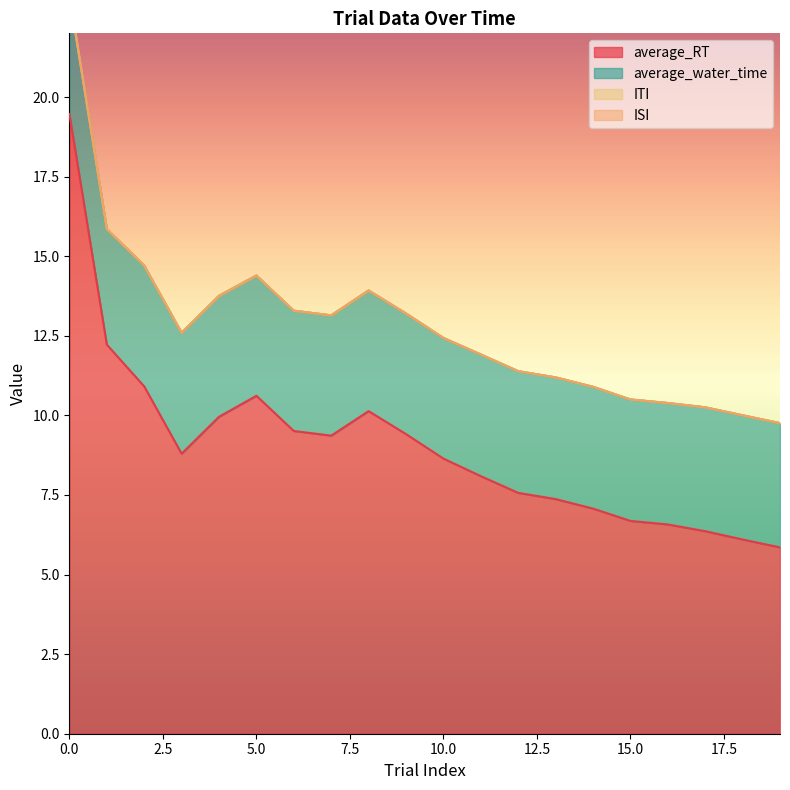

What is the approximate value of average_water_time at 4?

3.8